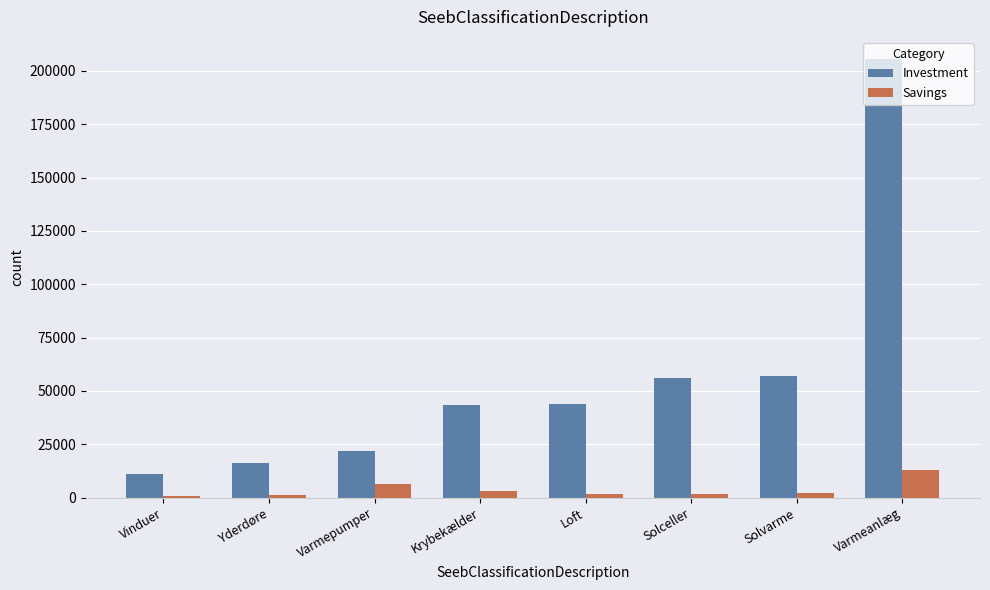

What are all the series names shown in the legend?

Investment, Savings